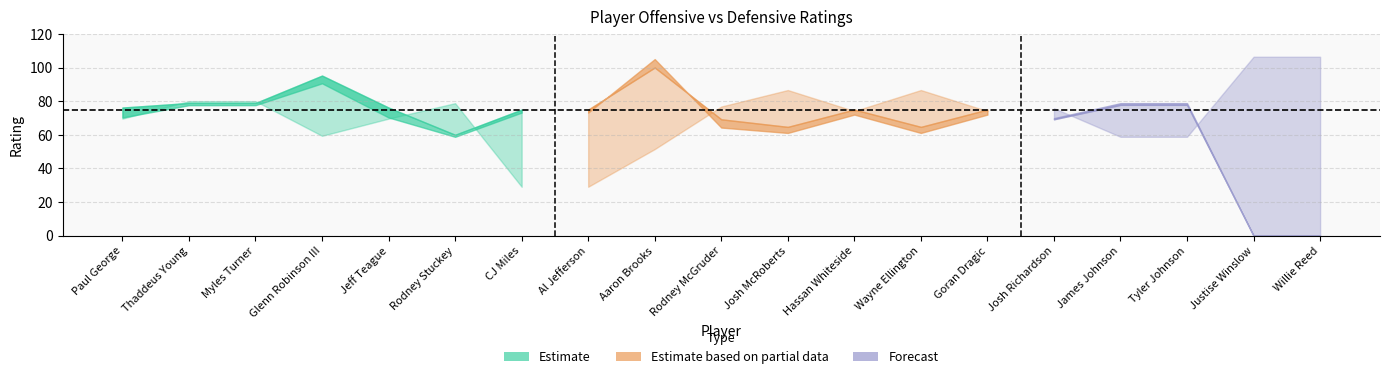

What is the sum of all OFF_RATING values?

1288.8